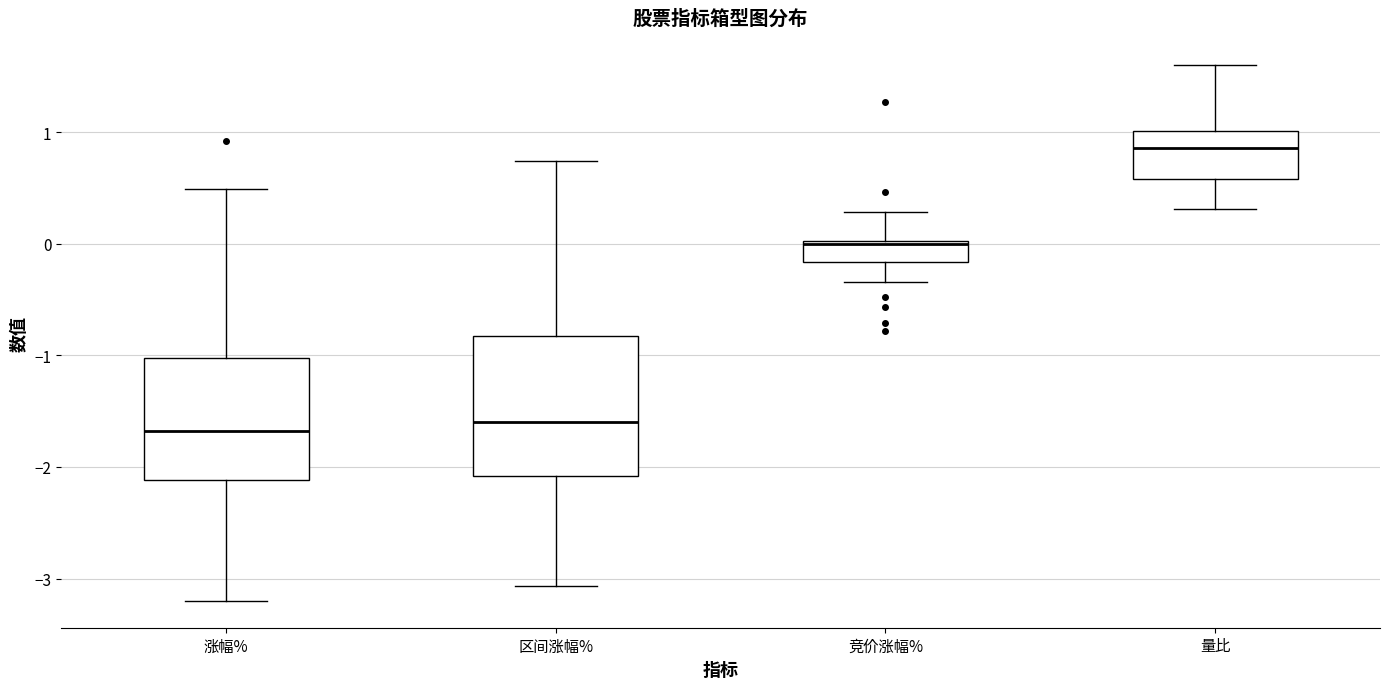

Reading left to right, transcribe this box plot: for each box, give where its median line is, the range the box spans, and where its two whiskers end, as read against the y-axis. The values are not printed on the chart, so give them approximately, as read against the axis.

涨幅%: median -1.7, box -2.1 to -1.0, whiskers -3.2 to 0.5
区间涨幅%: median -1.6, box -2.1 to -0.8, whiskers -3.1 to 0.7
竞价涨幅%: median 0.0, box -0.2 to 0.0, whiskers -0.3 to 0.3
量比: median 0.9, box 0.6 to 1.0, whiskers 0.3 to 1.6